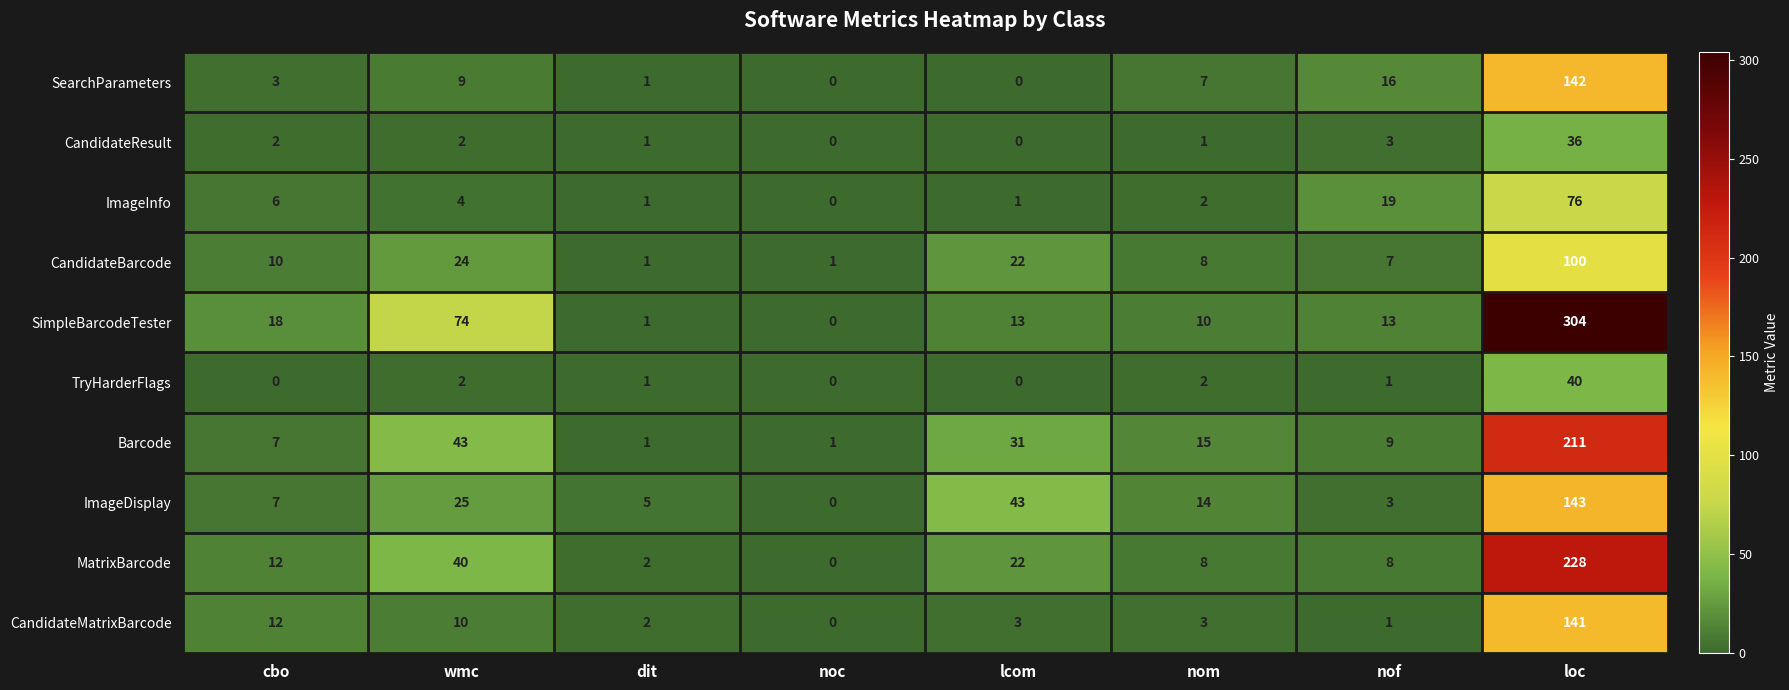

How many distinct data groups are displayed?

10